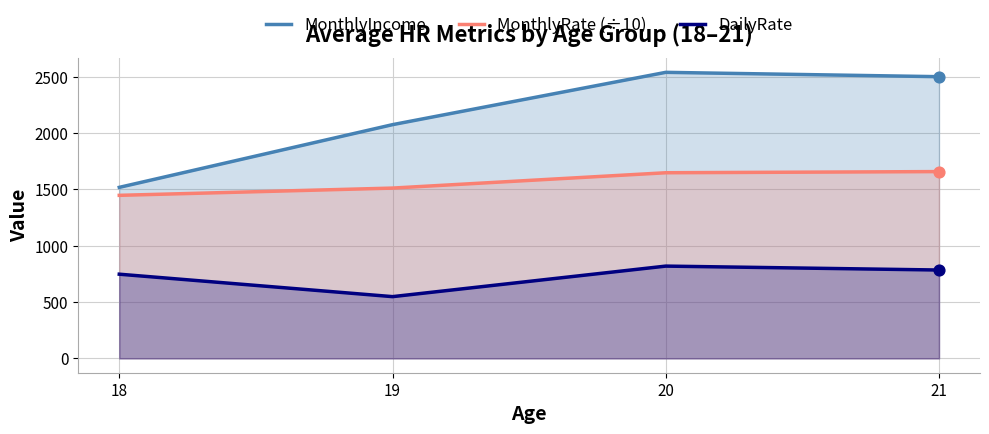

Which series reaches the minimum Y coordinate?

DailyRate